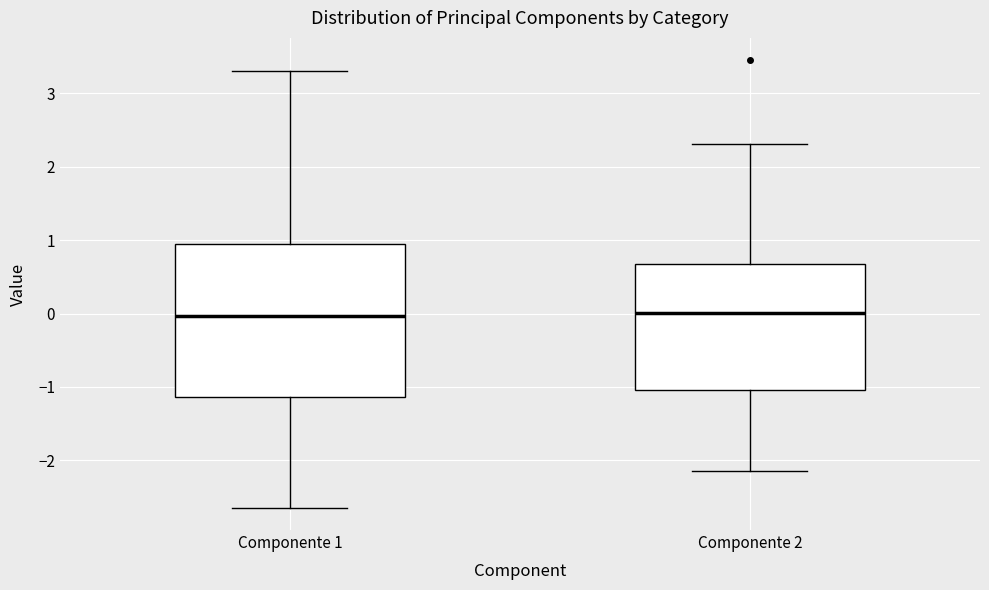

Reading left to right, read every box against the y-axis: the position of its median line, the range the box covers, and the ends of its whiskers. The values are not printed on the chart, so give them approximately, as read against the axis.

Componente 1: median 0.0, box -1.1 to 1.0, whiskers -2.6 to 3.3
Componente 2: median 0.0, box -1.0 to 0.7, whiskers -2.1 to 2.3